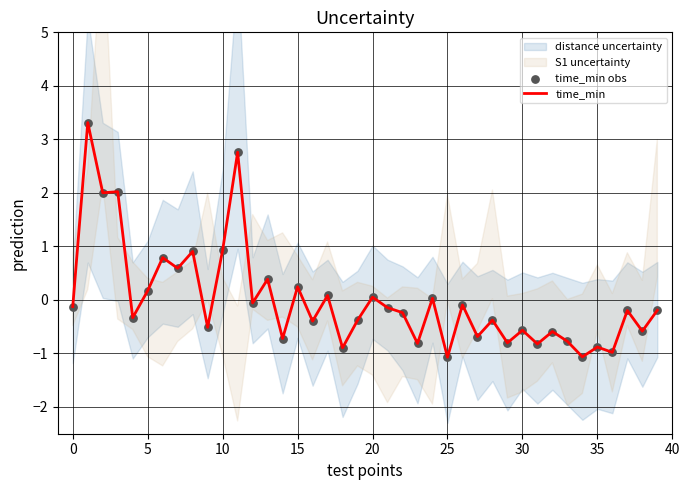

What is the total value across all series at 36?

-2.0